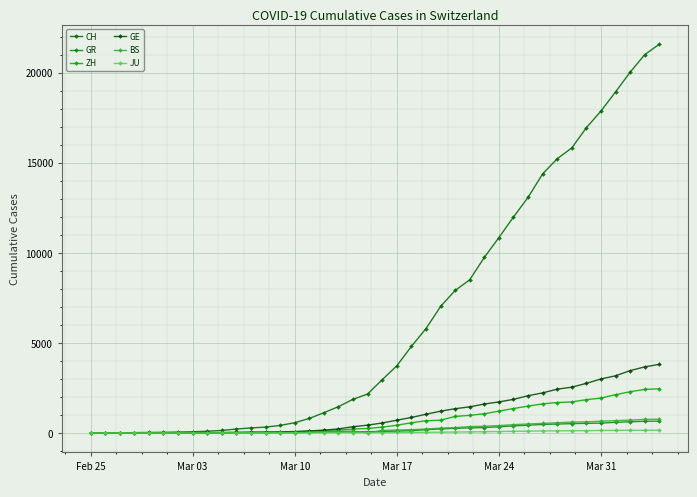

Which series has the widest spread of values?

CH